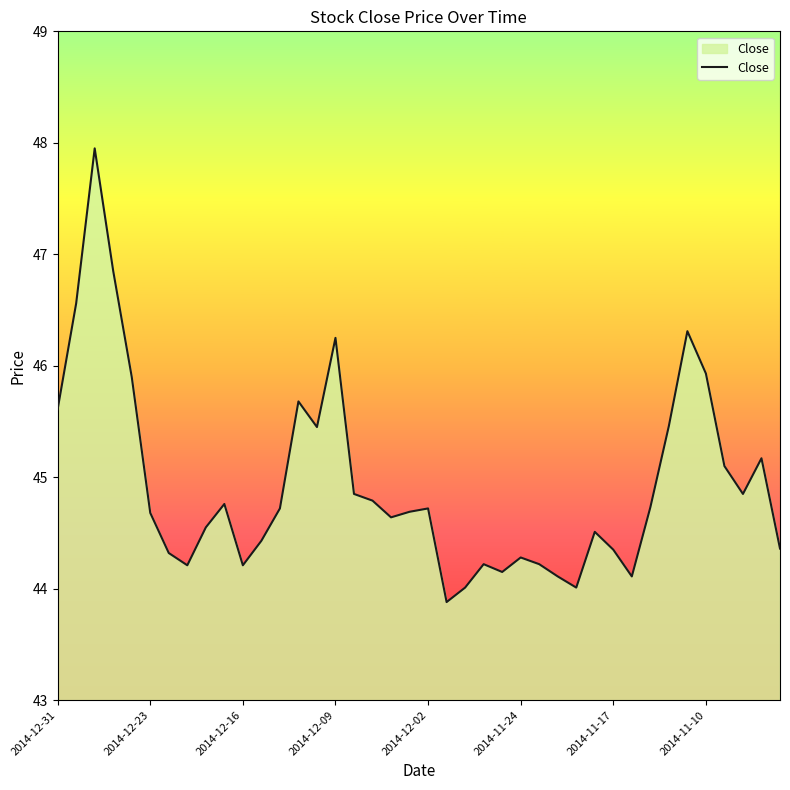

What is the difference between the maximum and minimum values?

4.1